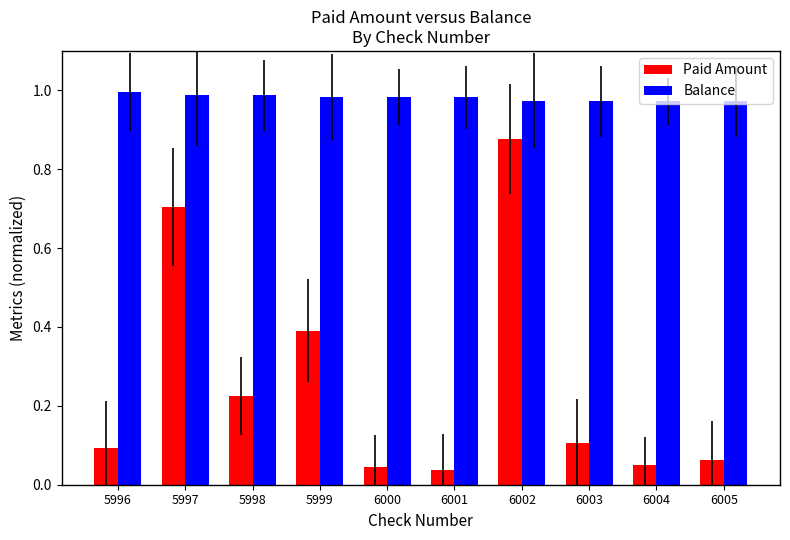

What are all the series names shown in the legend?

Paid Amount, Balance